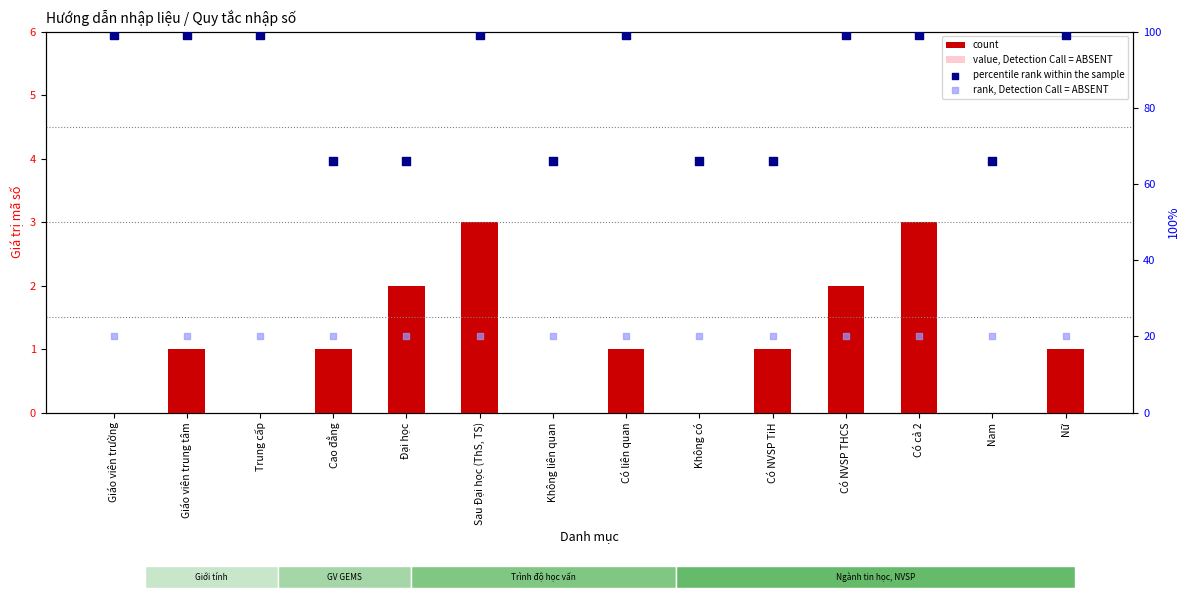

Which series reaches the maximum Y coordinate?

percentile rank within the sample